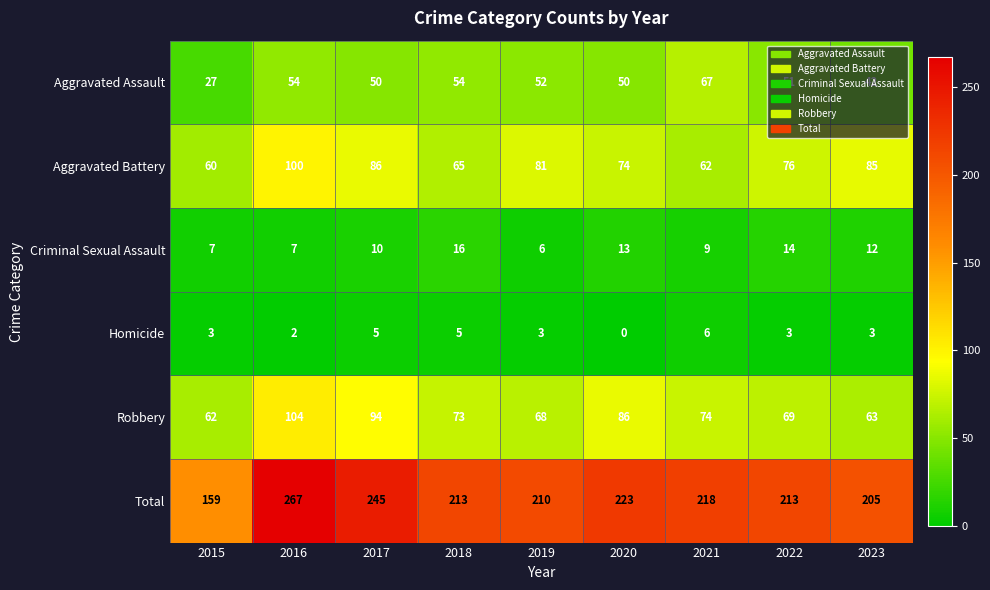

Rank the series at 2020 from highest to lowest value.

Total, Robbery, Aggravated Battery, Aggravated Assault, Criminal Sexual Assault, Homicide